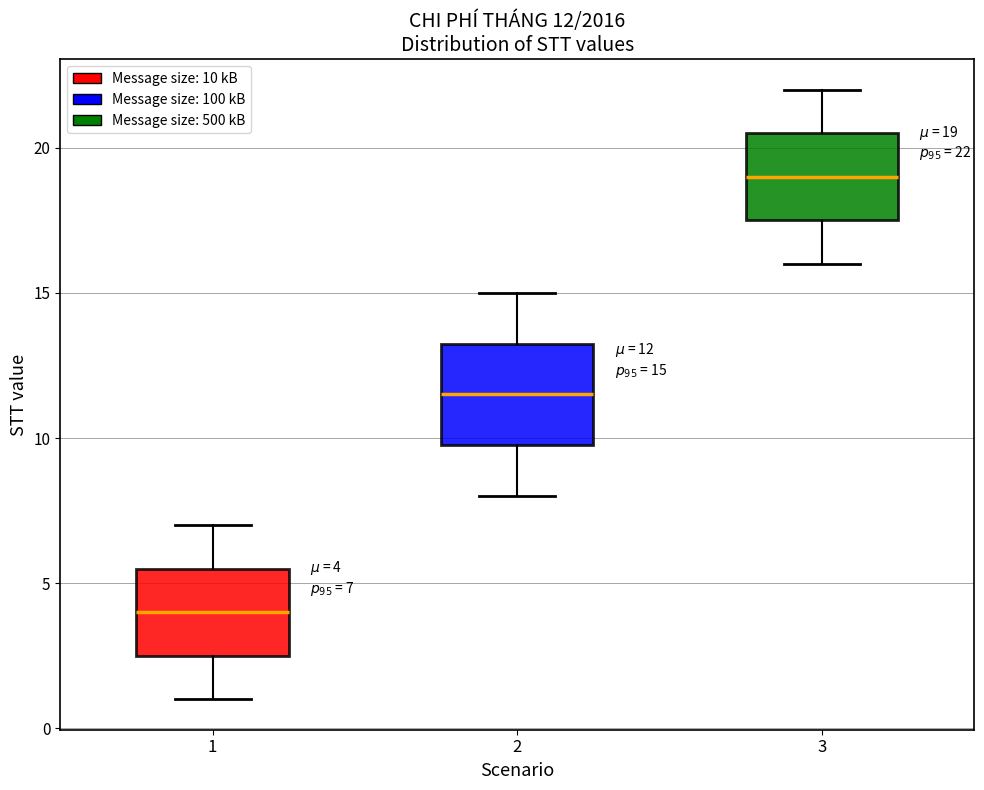

Which box is the tallest, from its lower edge to its upper edge?

2